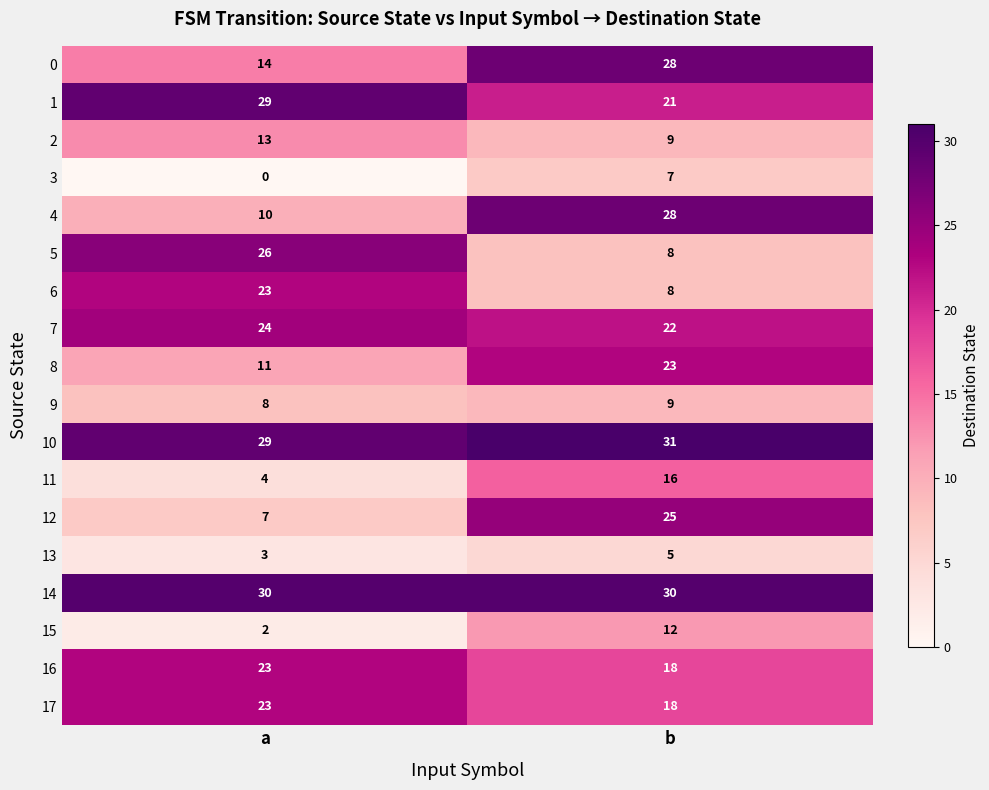

What is the approximate value of 5 at b?

8